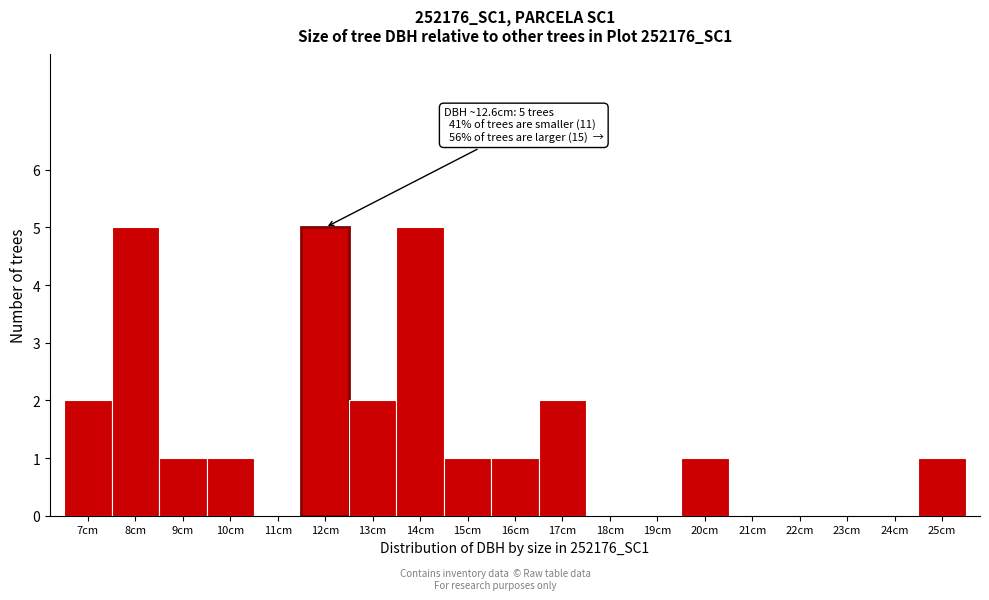

Reading left to right, transcribe all the data shown in this chart.

7cm=2	8cm=5	9cm=1	10cm=1	11cm=0	12cm=5	13cm=2	14cm=5	15cm=1	16cm=1	17cm=2	18cm=0	19cm=0	20cm=1	21cm=0	22cm=0	23cm=0	24cm=0	25cm=1